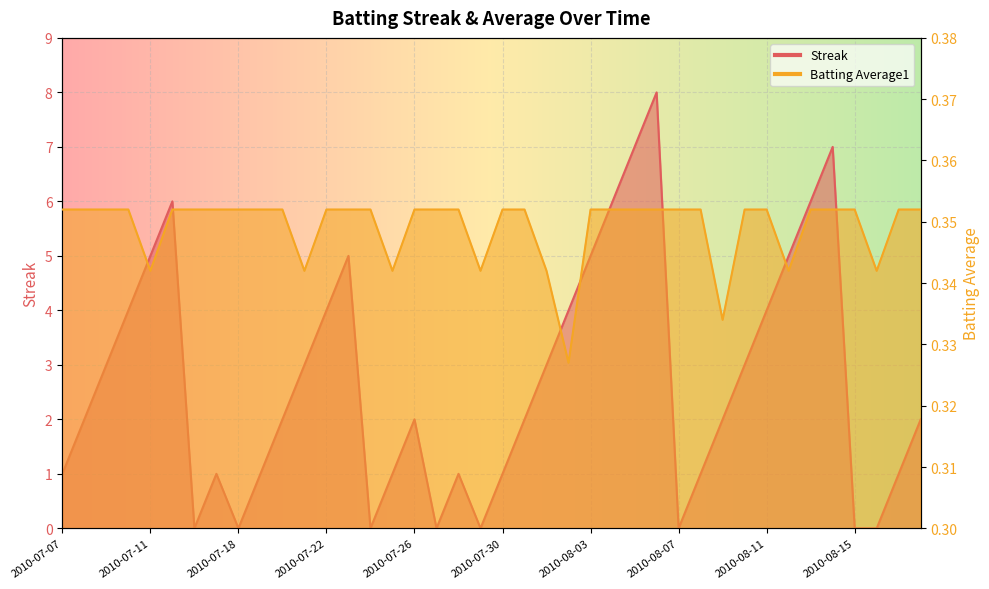

At which label is Batting Average1 closest to 0?

2010-08-02